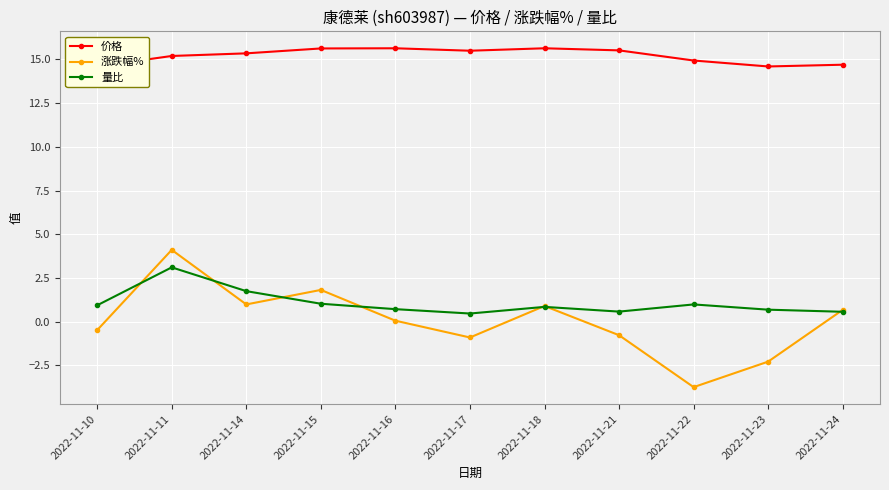

What value does the 量比 series have at 2022-11-24?

0.6